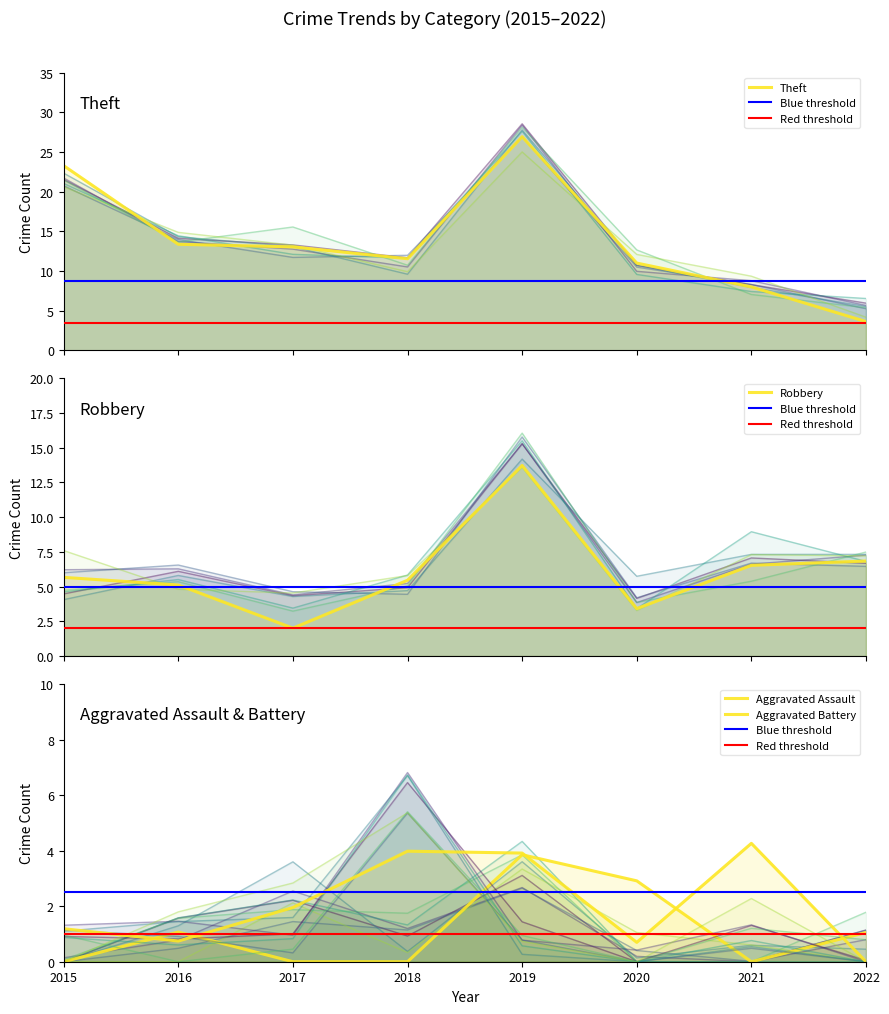

Is it true that Aggravated Assault equals 1.4 at 2017?

False